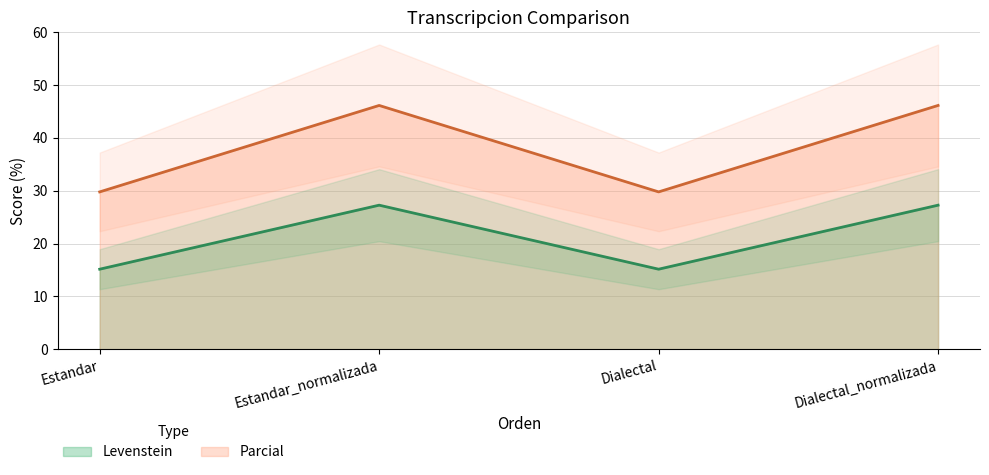

Which category has the highest value in the Levenstein series?

Estandar_normalizada